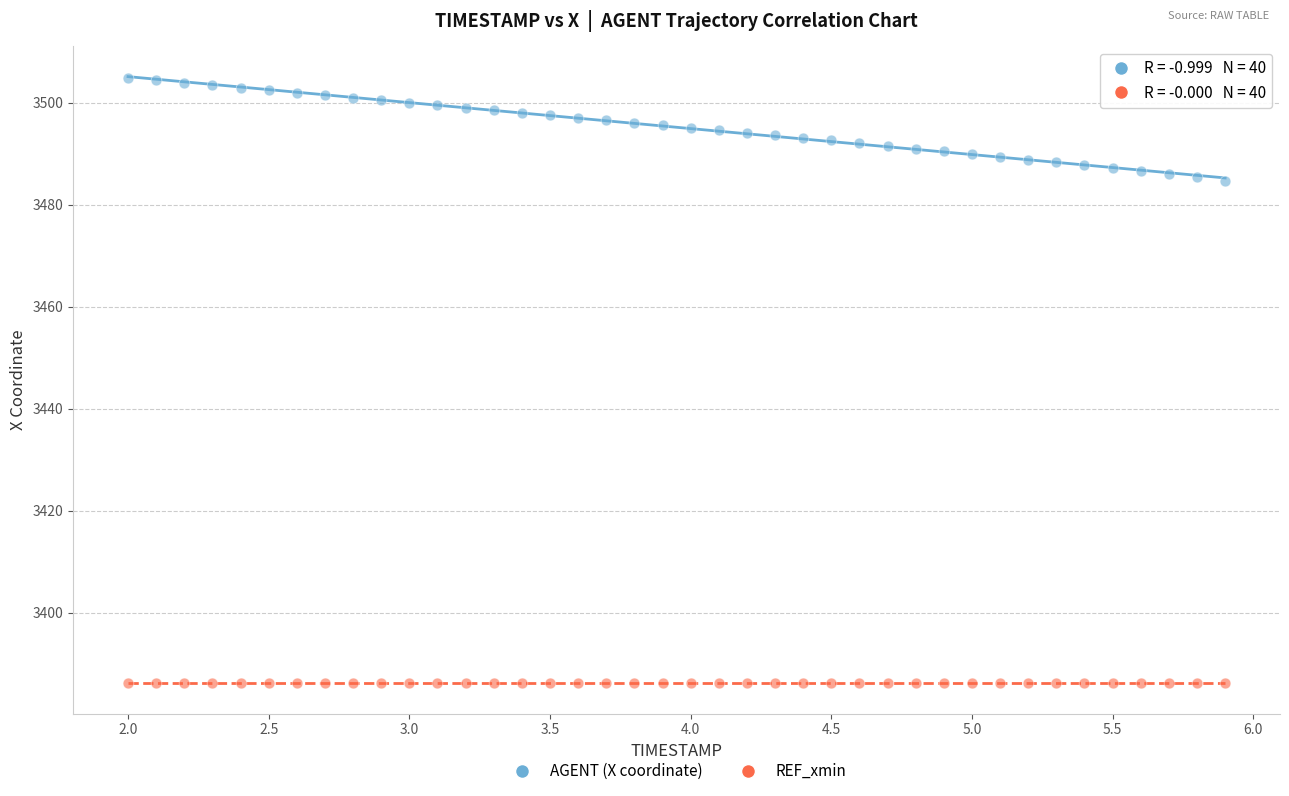

Which series contains the highest Y value?

AGENT (X coordinate)